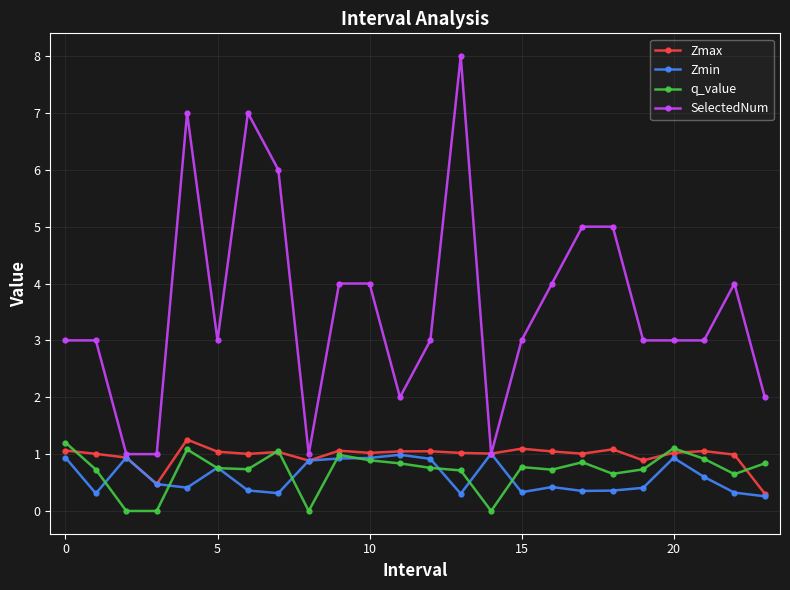

Which series has the largest total across all categories?

SelectedNum